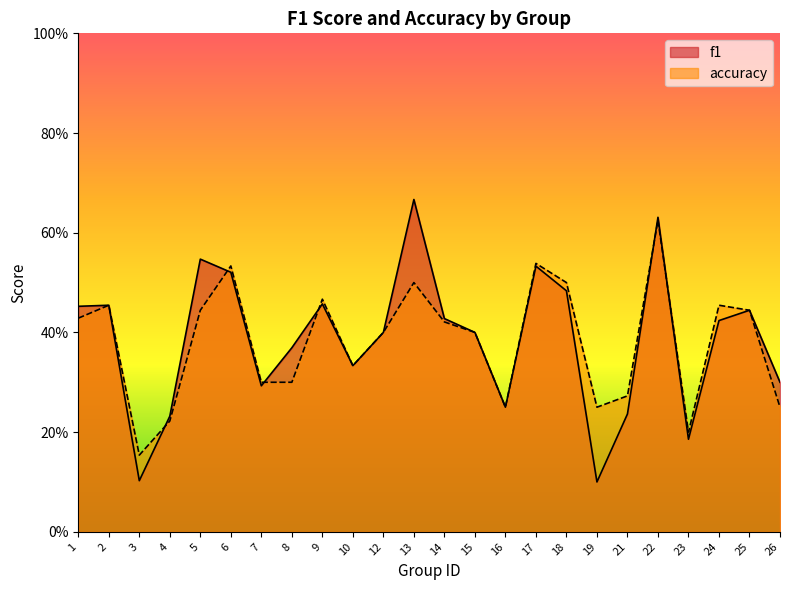

What is the sum of all f1 values?

9.2